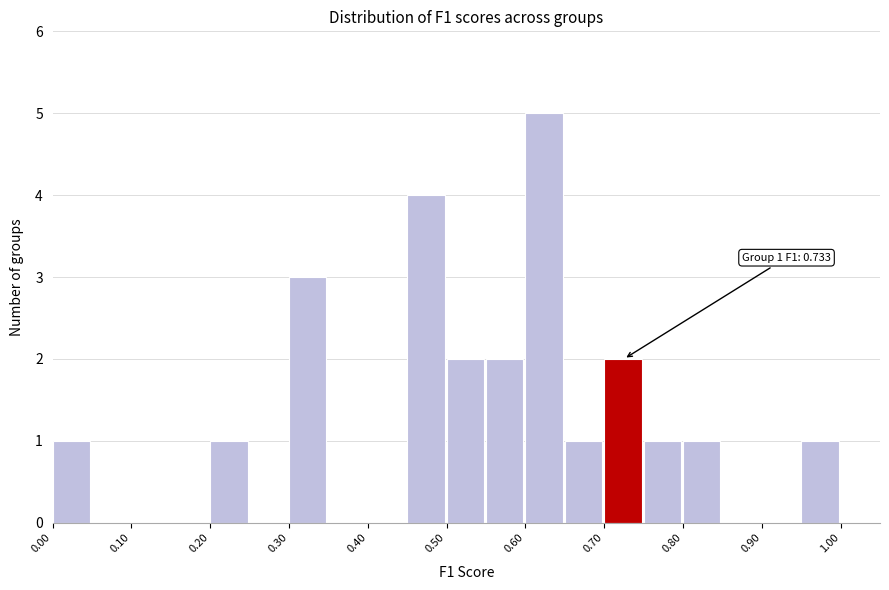

Which range on the x-axis has the tallest bar?

0.60 to 0.65